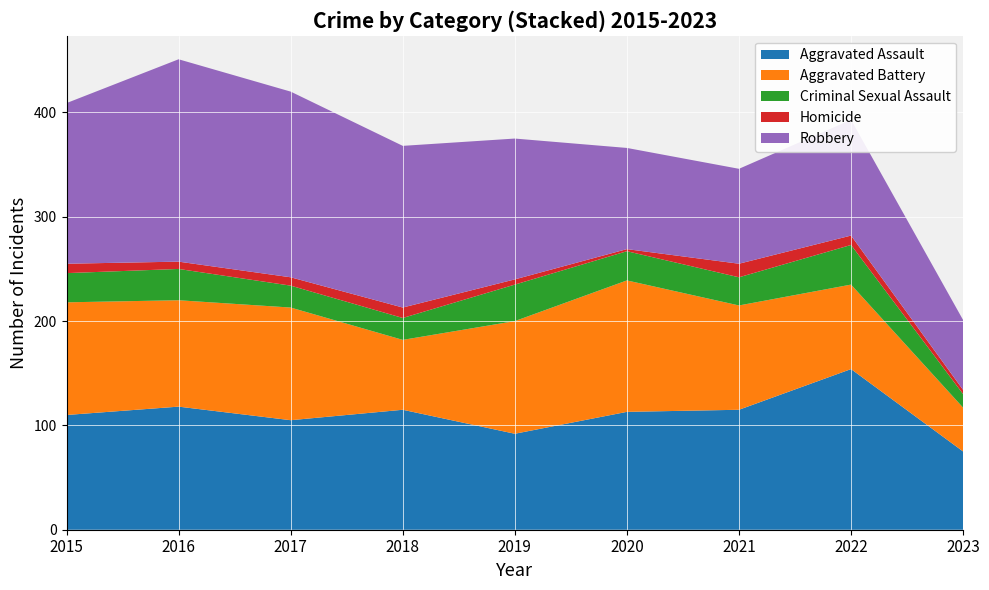

Reading left to right, what are all the values shown in this chart?

Aggravated Assault: 110	118	105	115	92	113	115	154	75
Aggravated Battery: 108	102	108	67	108	126	100	81	42
Criminal Sexual Assault: 28	30	21	21	35	28	27	38	13
Homicide: 9	7	8	10	5	2	13	9	4
Robbery: 154	194	178	155	135	97	91	111	67